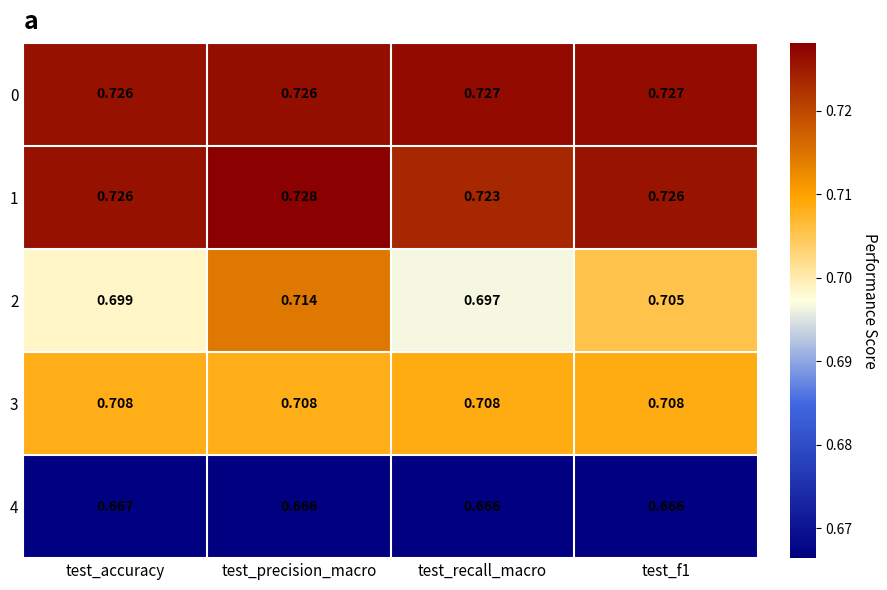

At which label does 4 reach its peak?

test_accuracy